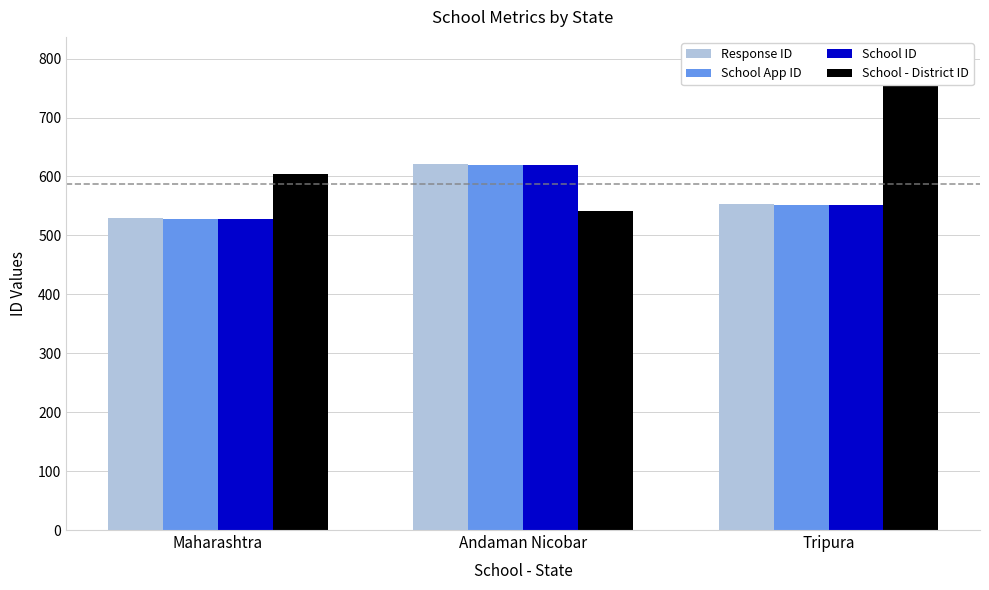

Count the number of categories in the chart.

3